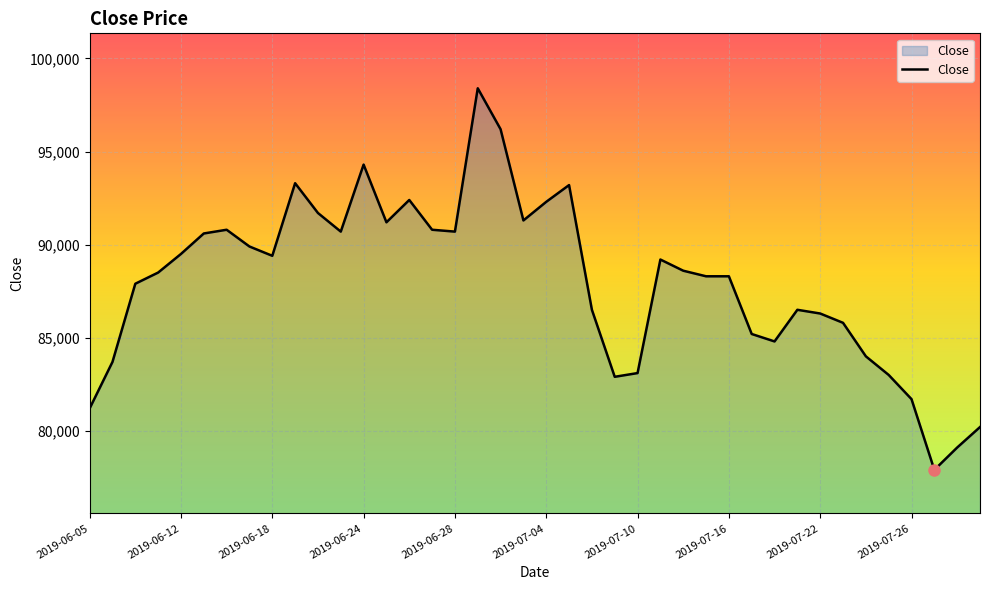

Does the chart display data point markers on the line(s)?

No